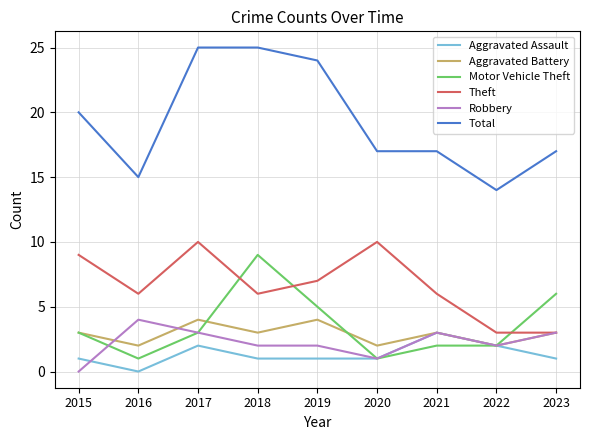

How many lines are shown in the chart?

6